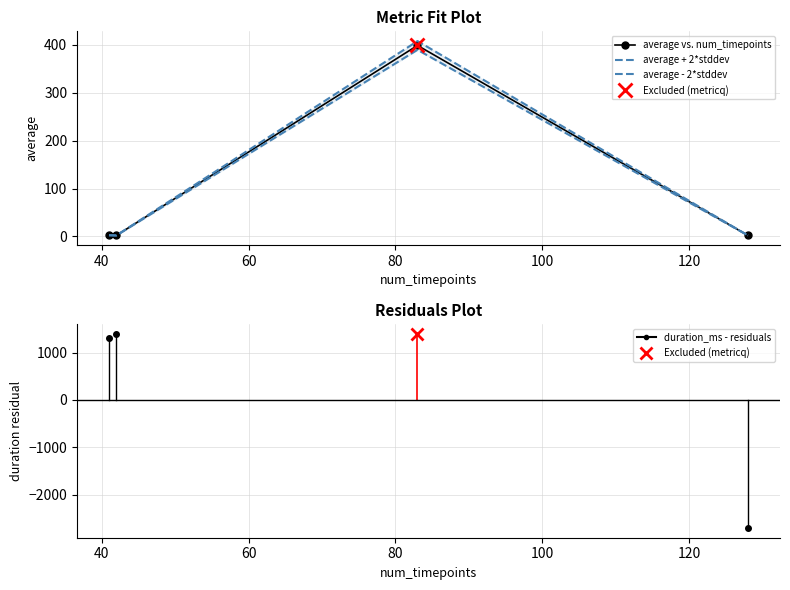

Reading right to left, what are all the values shown in this chart?

average vs. num_timepoints: 2.0	399.0	2.0	2.5
average + 2*stddev: 2.0	408.2	2.0	2.5
average - 2*stddev: 1.9	389.9	2.0	2.5